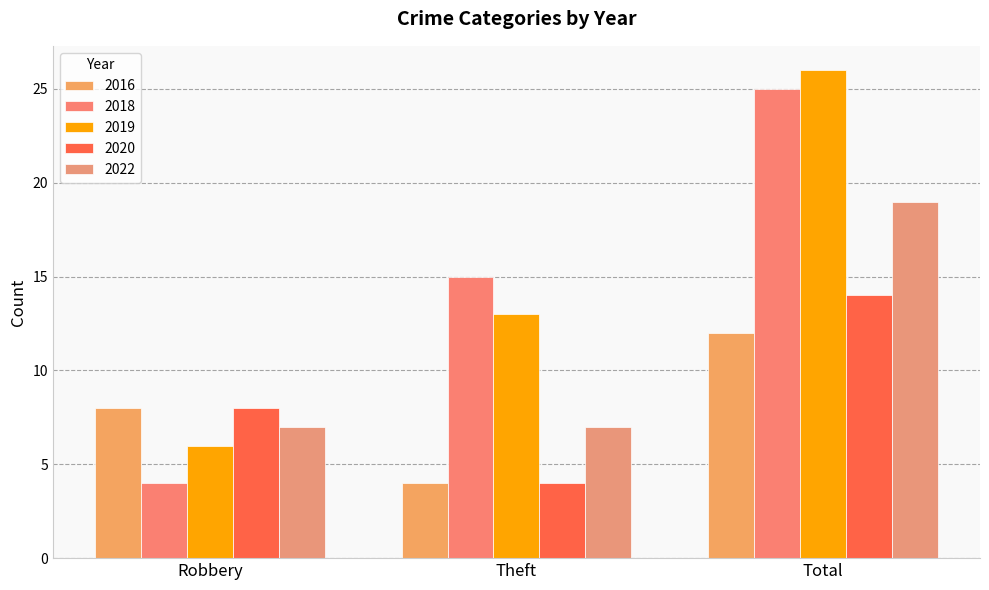

What is the maximum value for 2016?

12